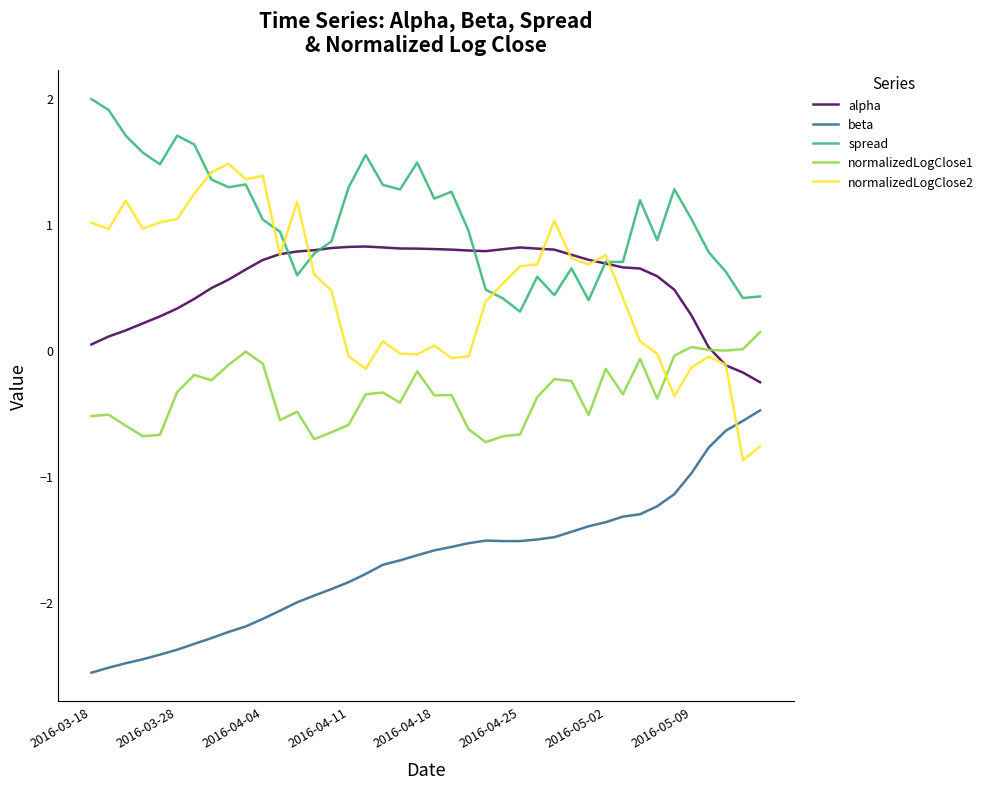

Rank the series by their maximum value, from lowest to highest.

beta, normalizedLogClose1, alpha, normalizedLogClose2, spread